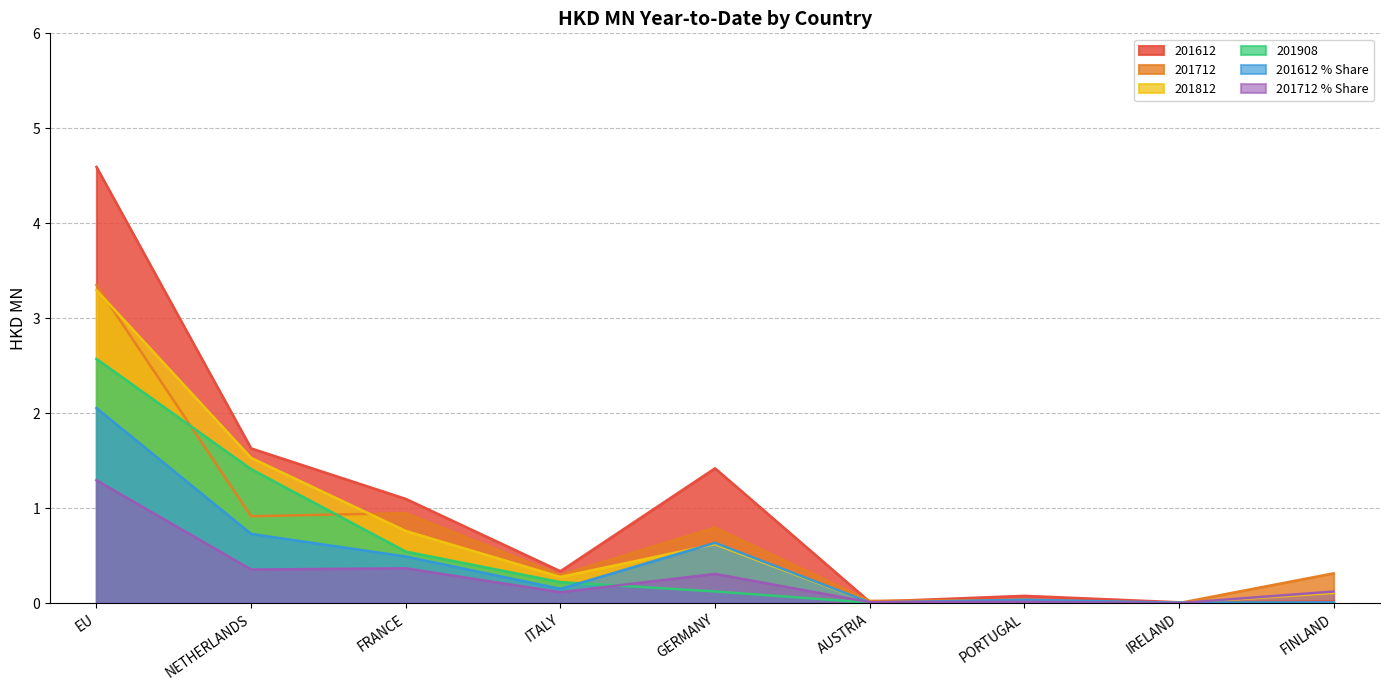

True or false: 201612_pct has a value of 0.5 at FRANCE.

True